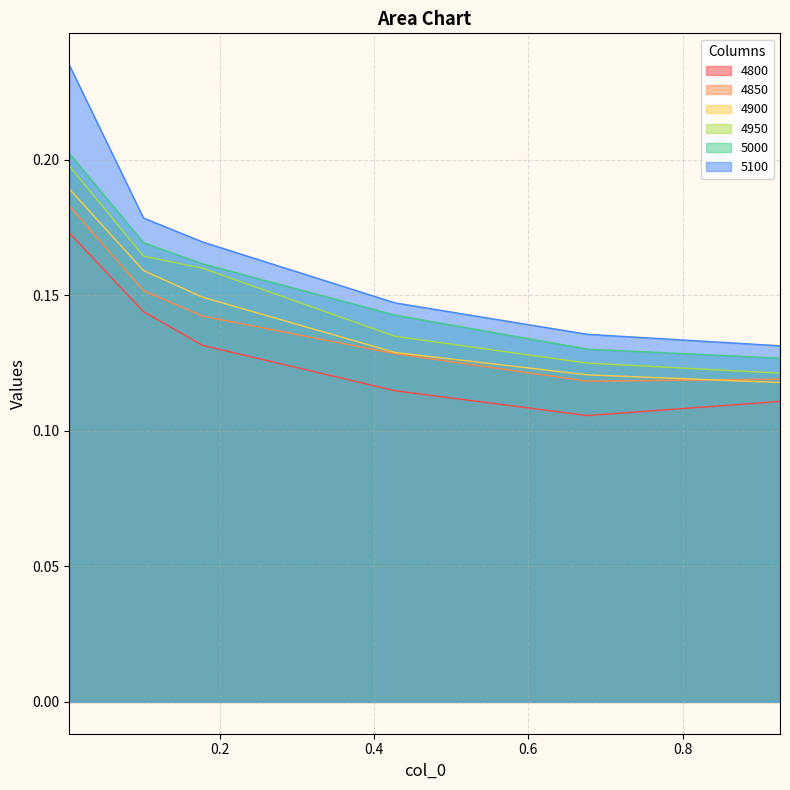

What are all the series names shown in the legend?

4800, 4850, 4900, 4950, 5000, 5100